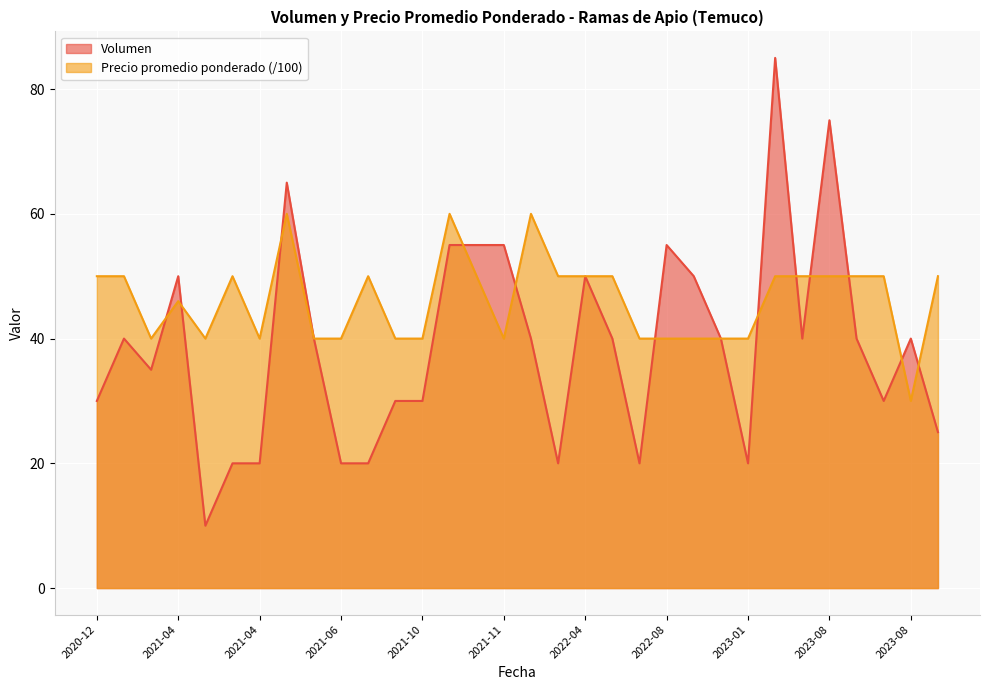

Where is the first local minimum for Volumen?

2021-03